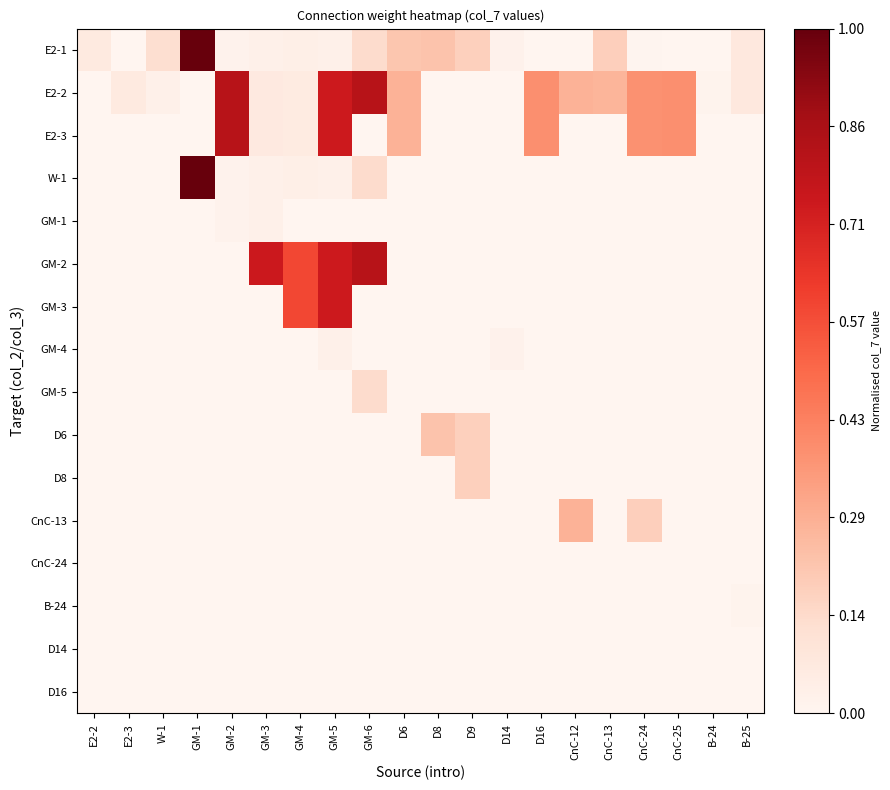

What is the maximum value shown in the chart?

1.0